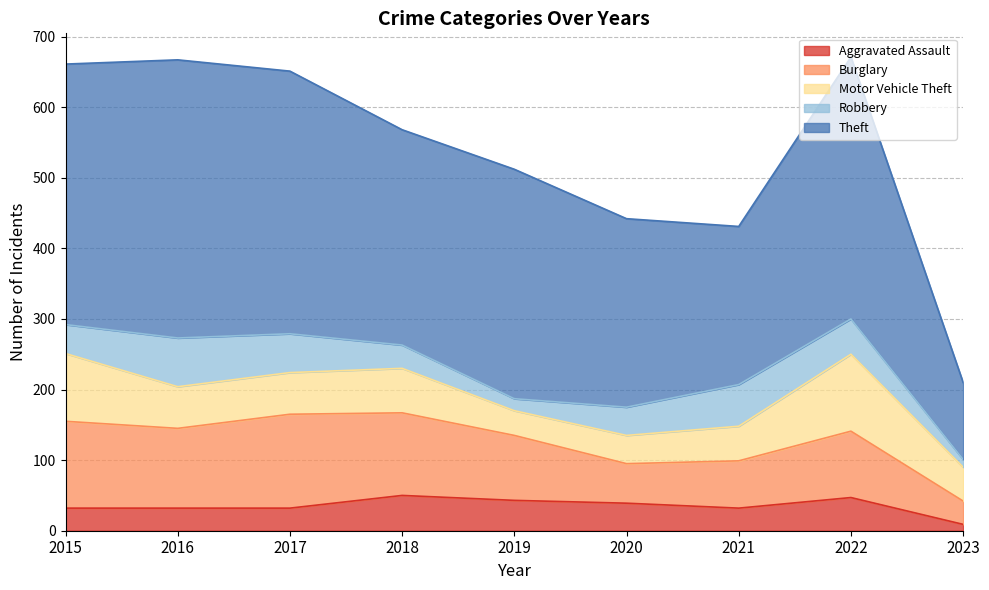

Where is the first local minimum for Motor Vehicle Theft?

2019